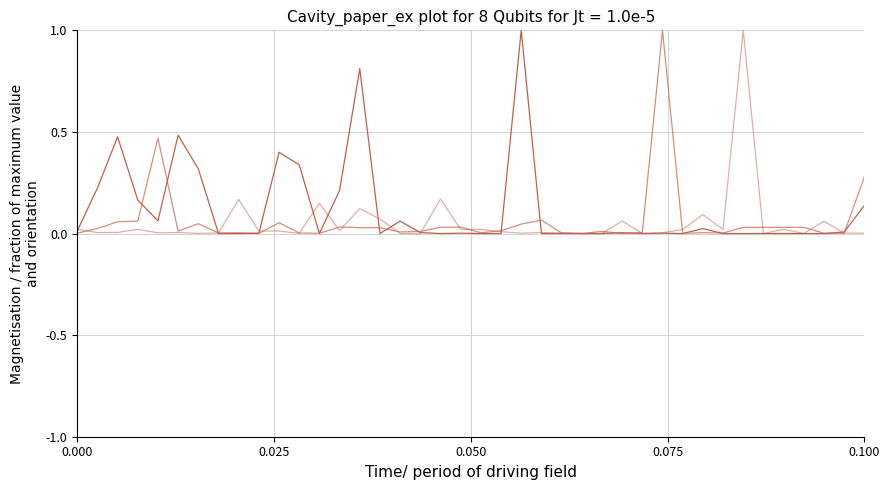

Does the chart display data point markers on the line(s)?

No